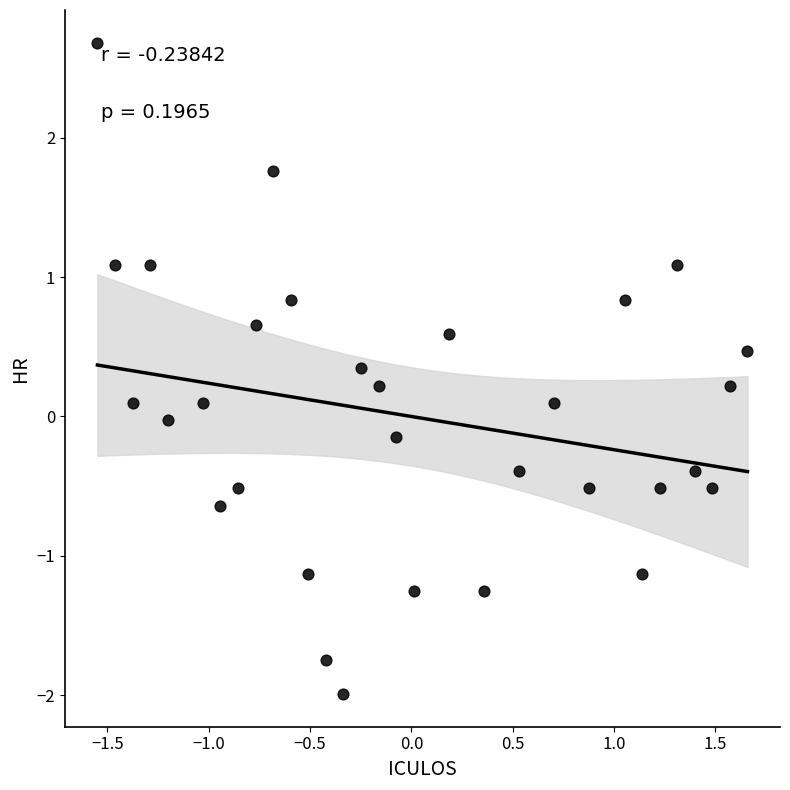

What is the range of Y values (max minus min)?

4.7